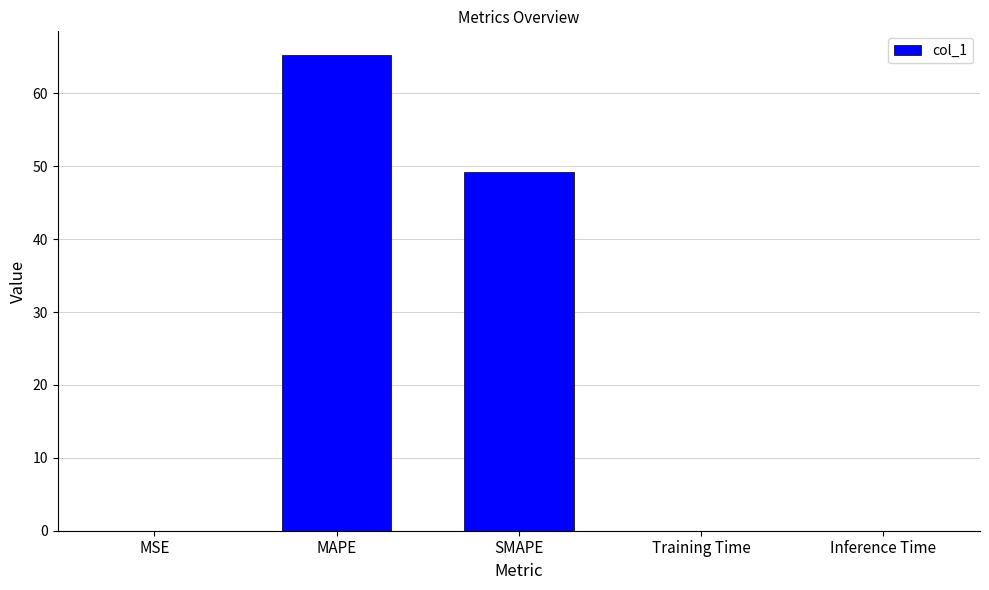

True or false: the data shows 28.5 at MAPE.

False